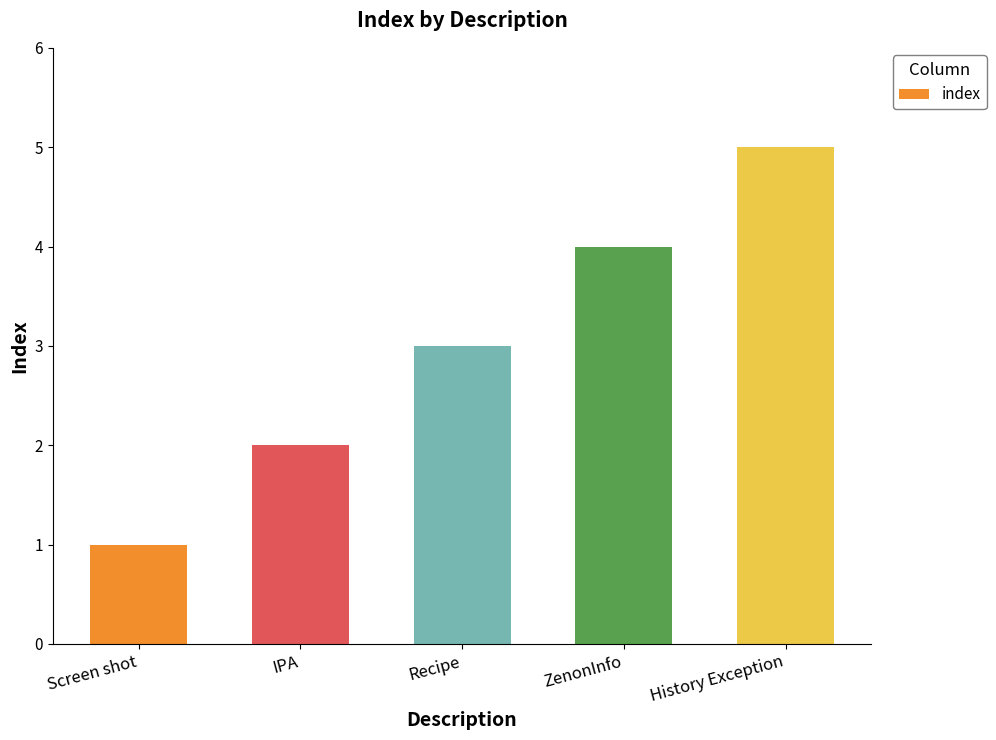

Reading left to right, extract all data points from this chart.

1	2	3	4	5